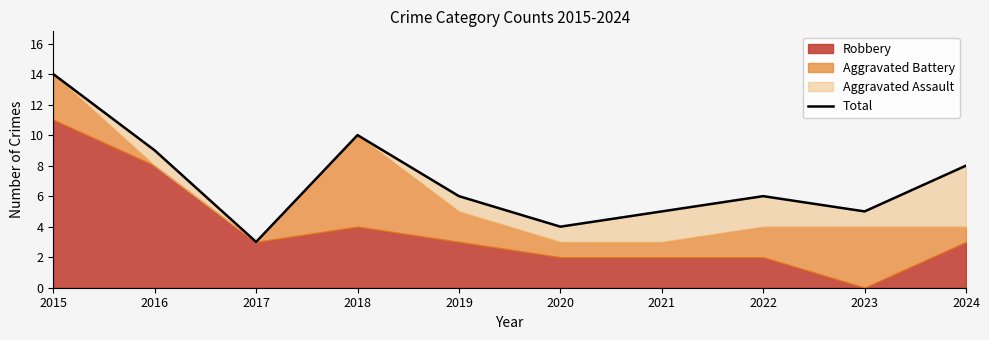

Is it true that the value at 2024 is 8?

True